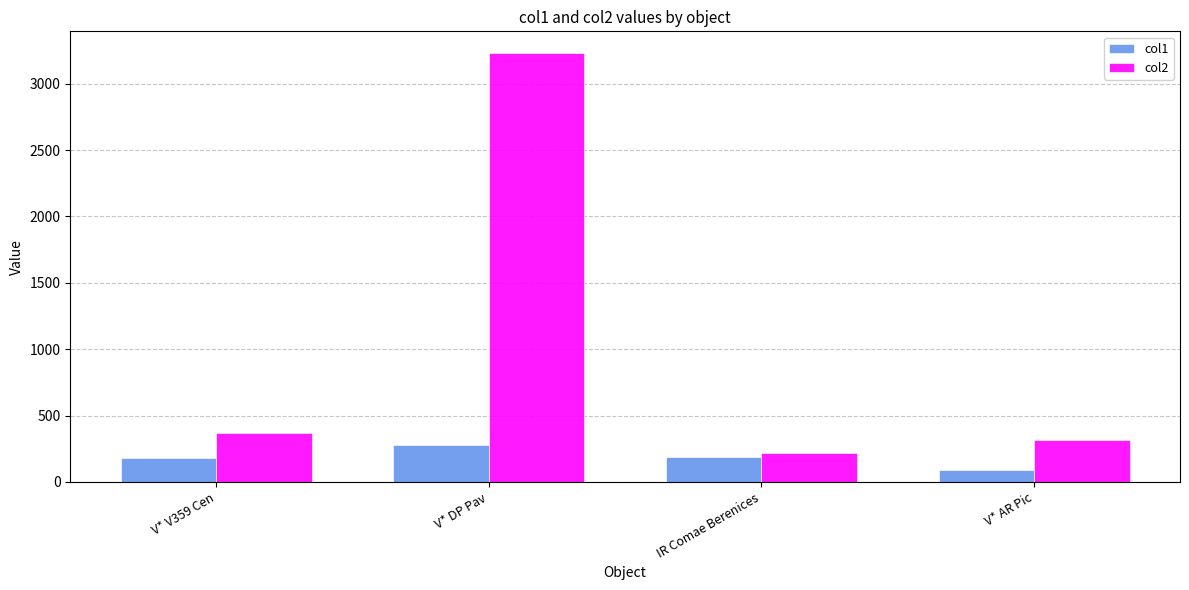

What is the total value across all series at IR Comae Berenices?

410.6